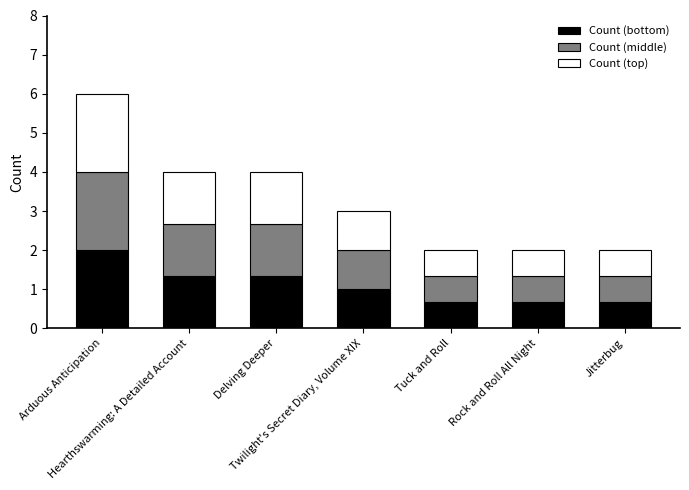

What is the highest value of the Count (bottom) series?

2.0